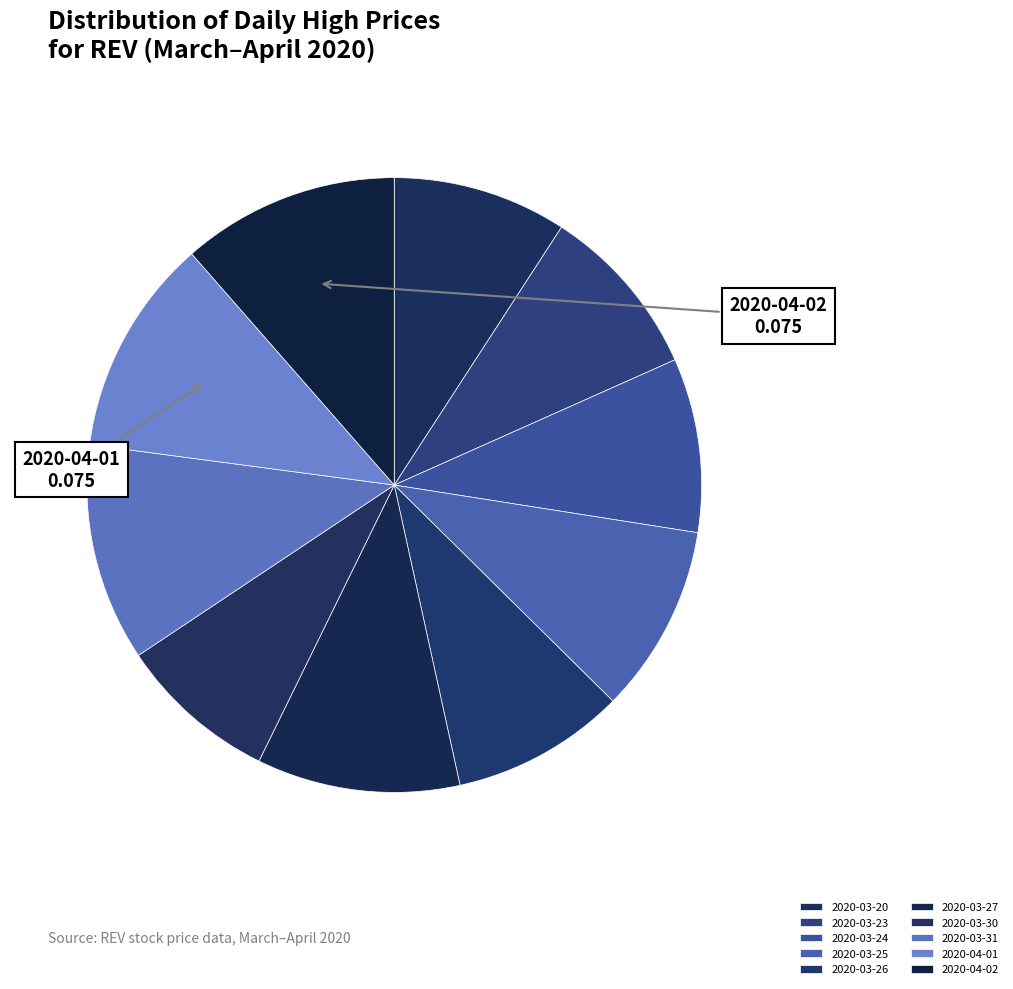

Count the number of slices in the pie.

10